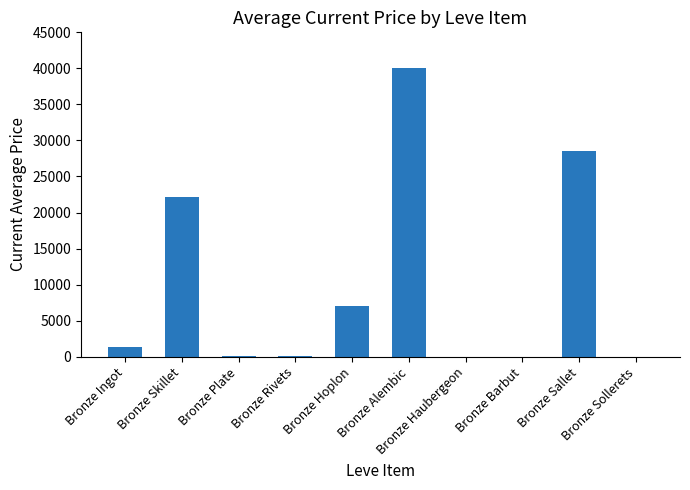

What is the sum of the values at Bronze Sollerets and Bronze Sallet?

28500.0